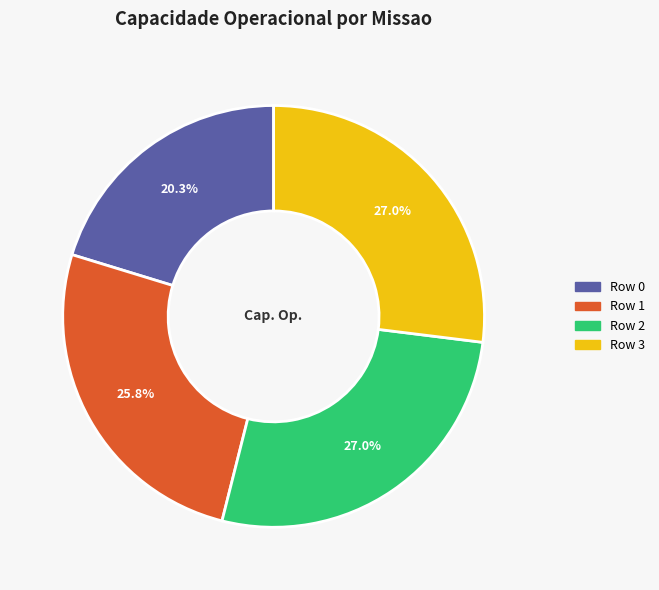

How many segments does this pie chart have?

4